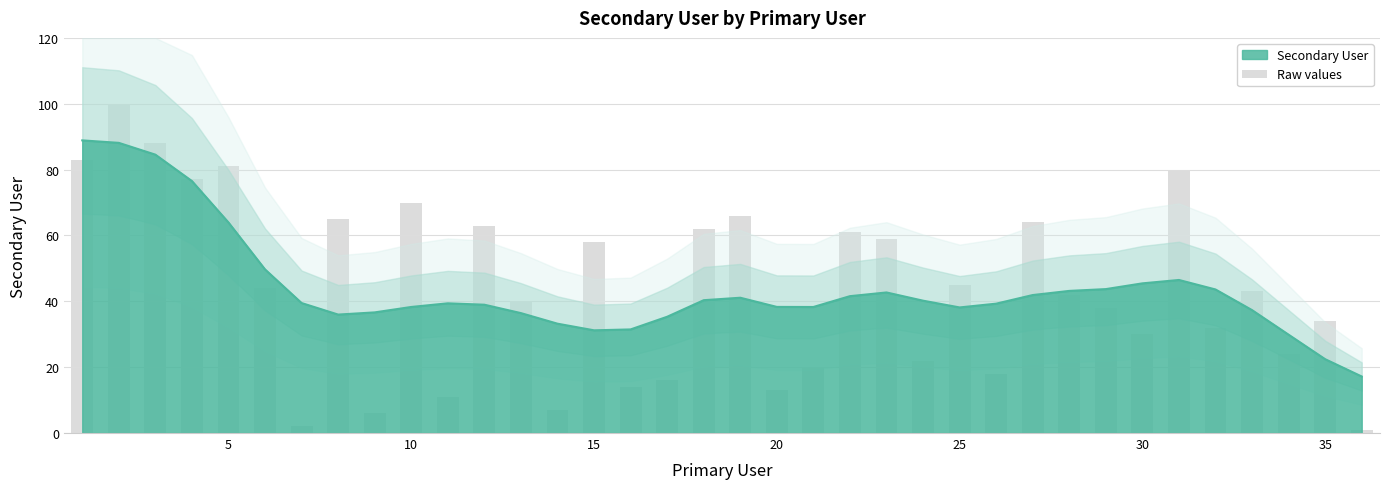

Count the number of data series in this chart.

1